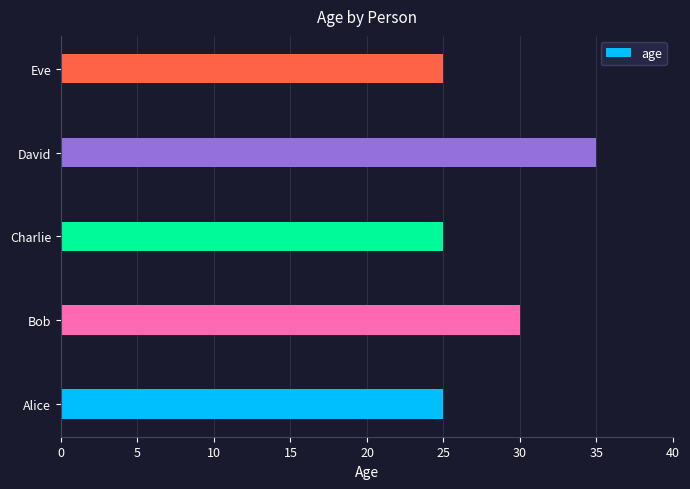

Are the bars grouped side by side (vs. stacked)?

No